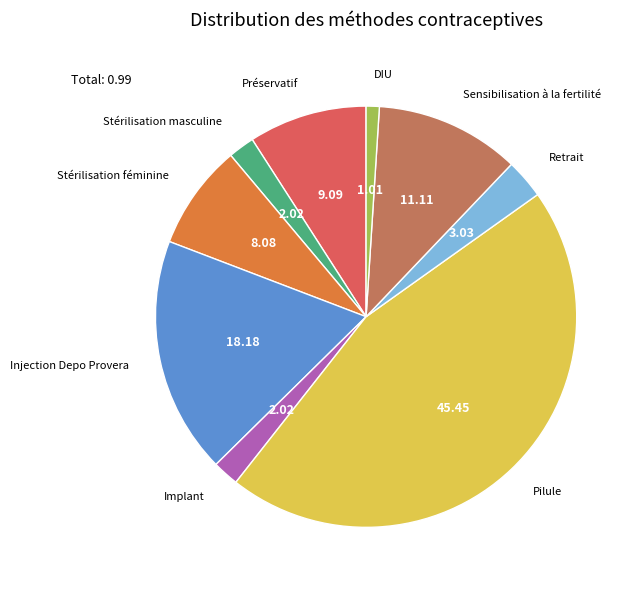

What is the smallest slice in the pie chart?

DIU